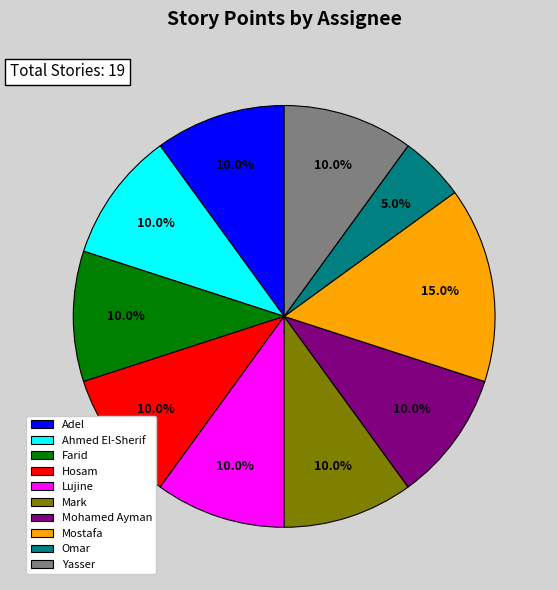

Which category has the smallest portion of the pie?

Omar